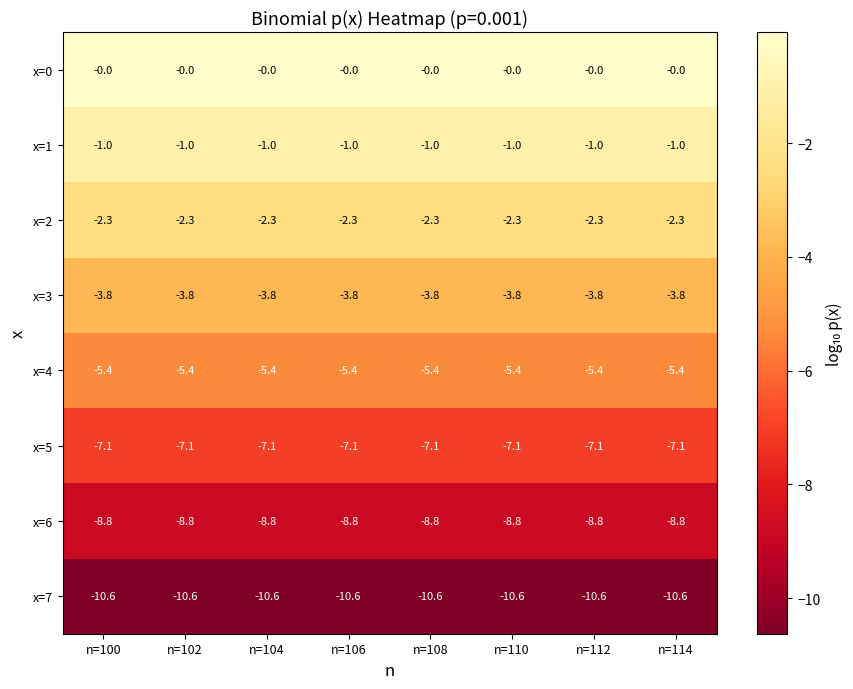

Is it true that x=5 equals -3.2 at n=110?

False